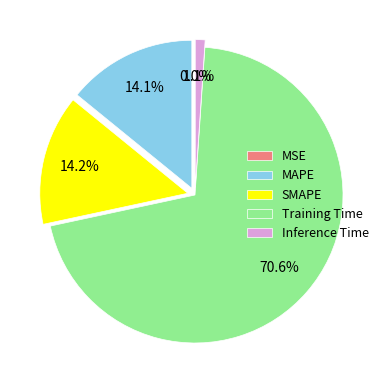

What percentage is the Training Time slice, to the nearest percent?

71%